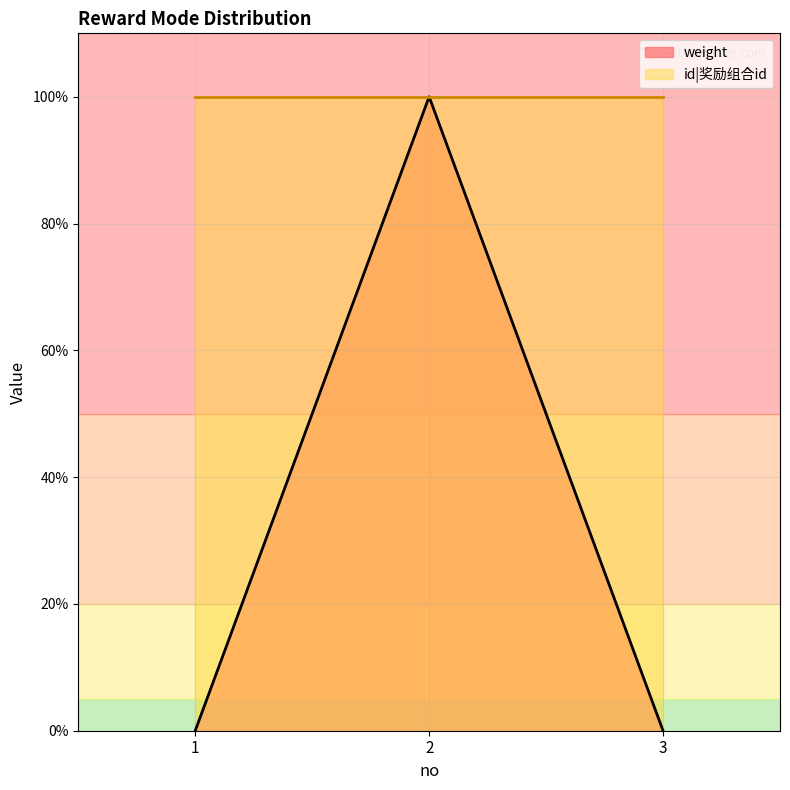

Is it true that the value at 2 is 2?

False